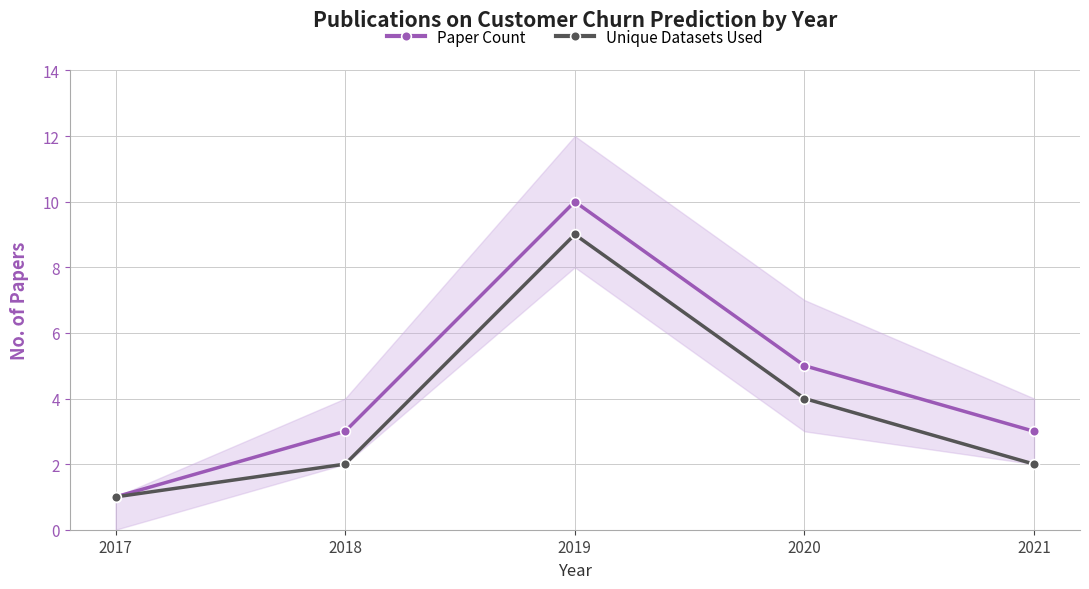

Reading left to right, transcribe all the data shown in this chart.

Paper Count: 1	3	10	5	3
Unique Datasets Used: 1	2	9	4	2